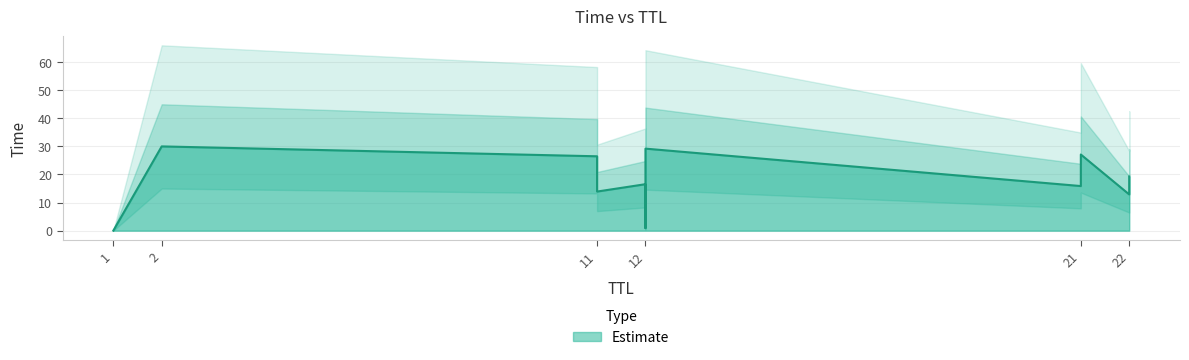

The value at 1 is 0.0. True or false?

True